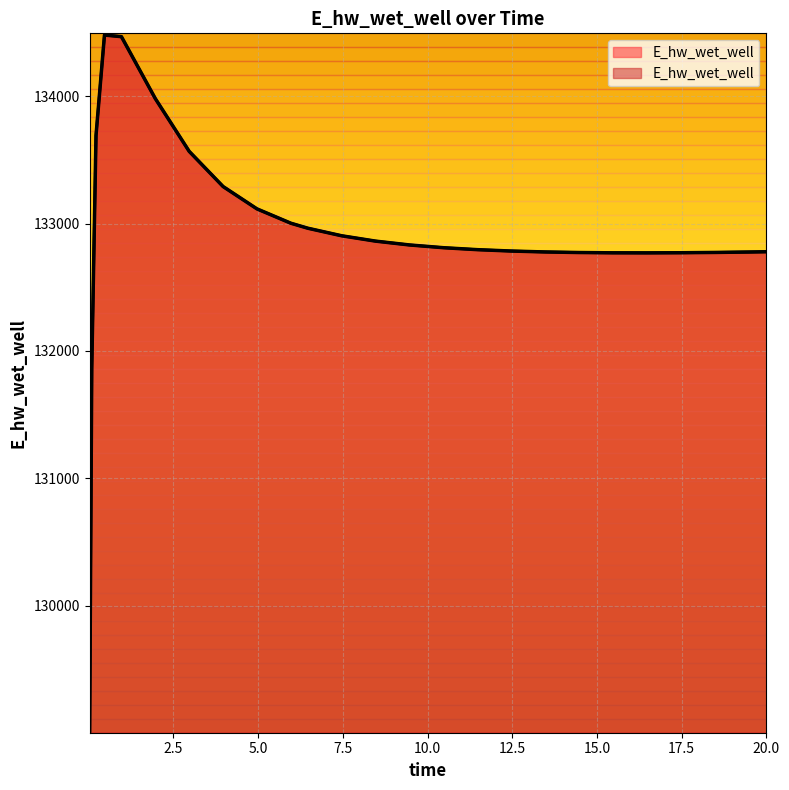

What position from the right is 20.0?

1